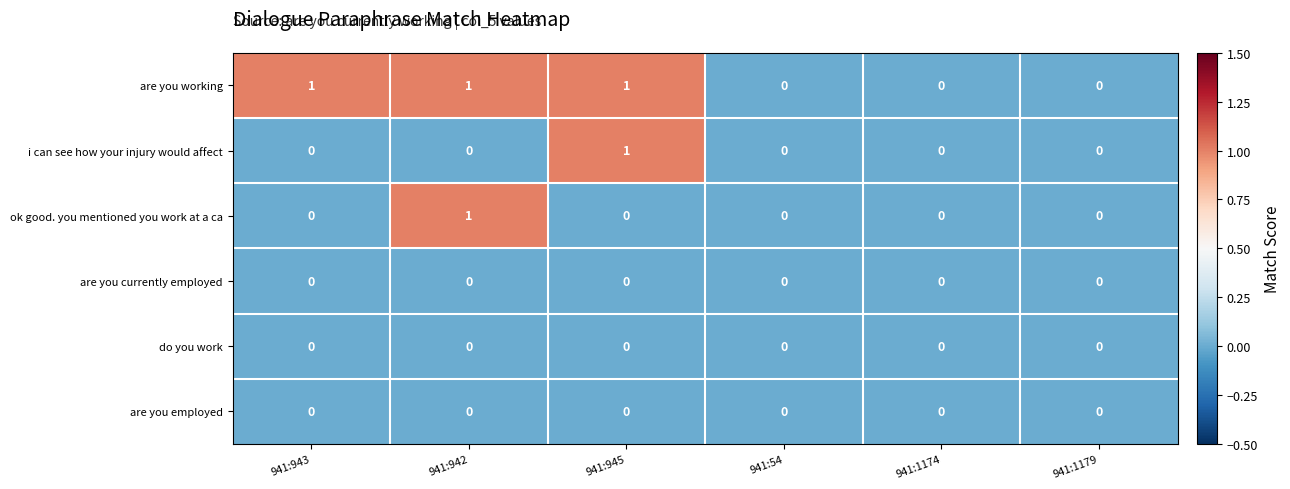

Which series changed the most between 941:943 and 941:942?

ok good. you mentioned you work at a ca